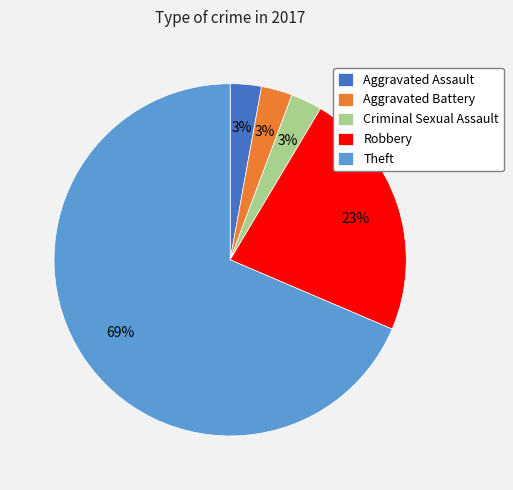

To the nearest percent, what portion does Aggravated Battery represent?

3%